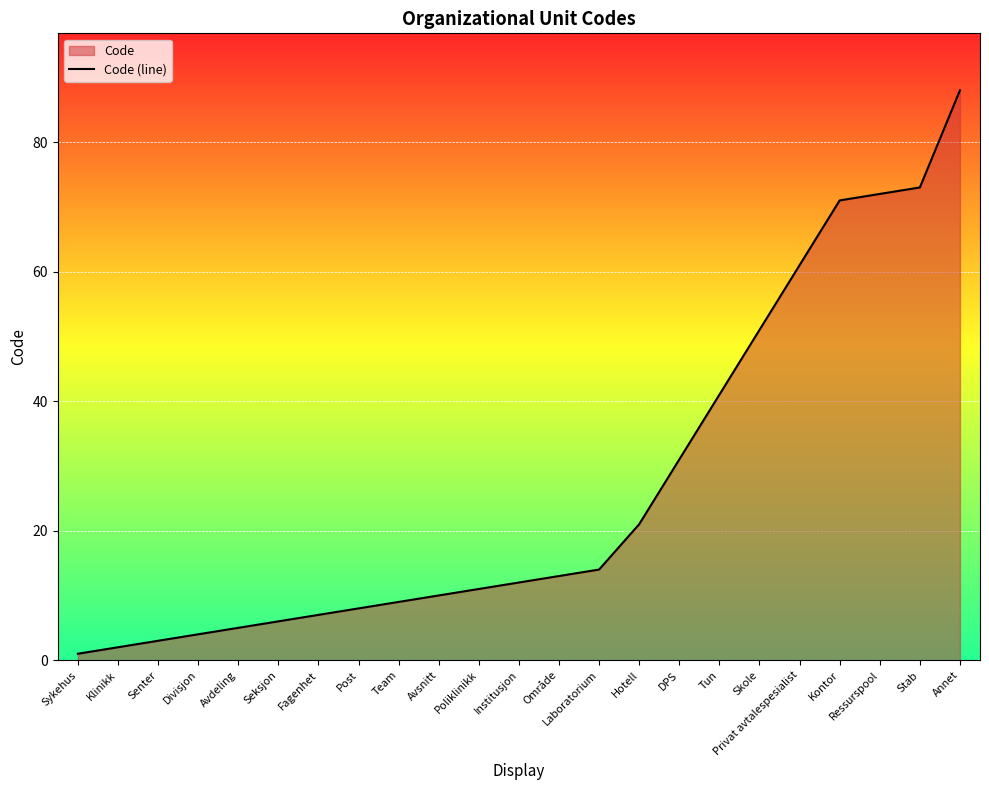

What is the greatest value displayed?

88